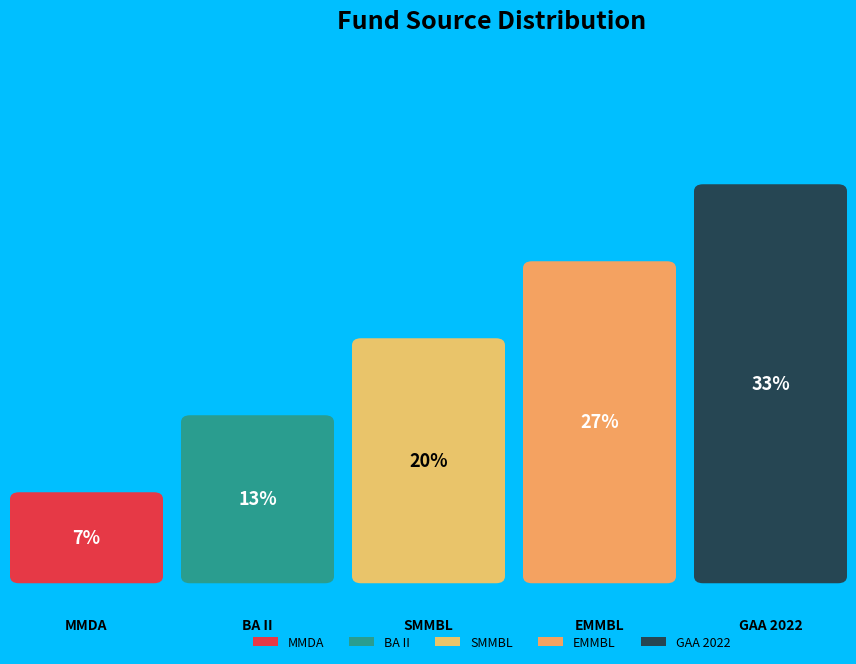

Is it true that MMDA is 1% of the pie?

False